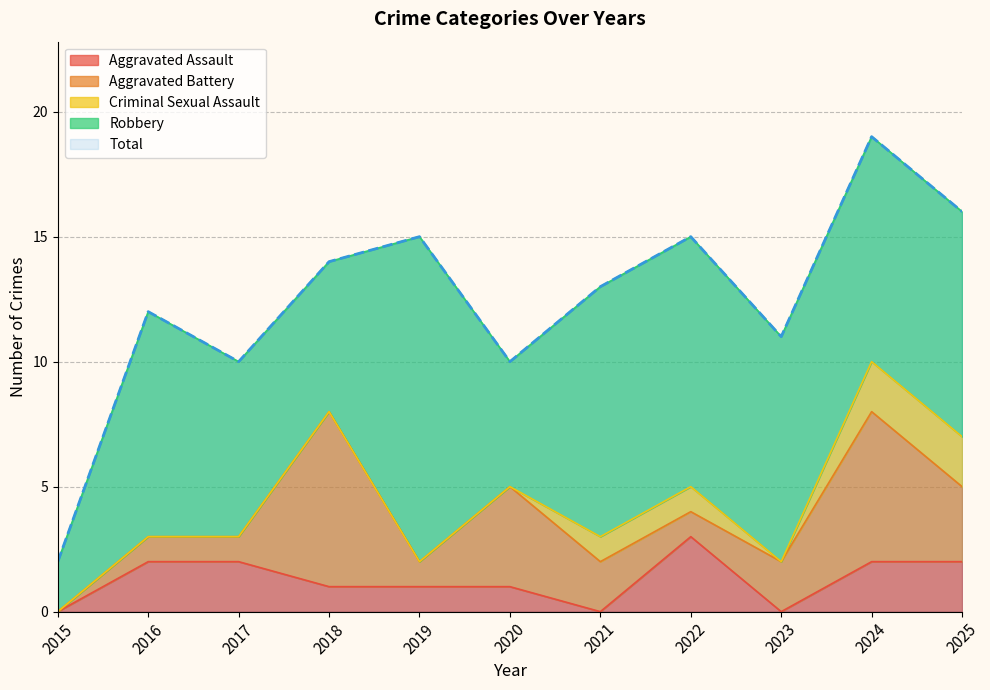

What is the sum of all Total values?

137